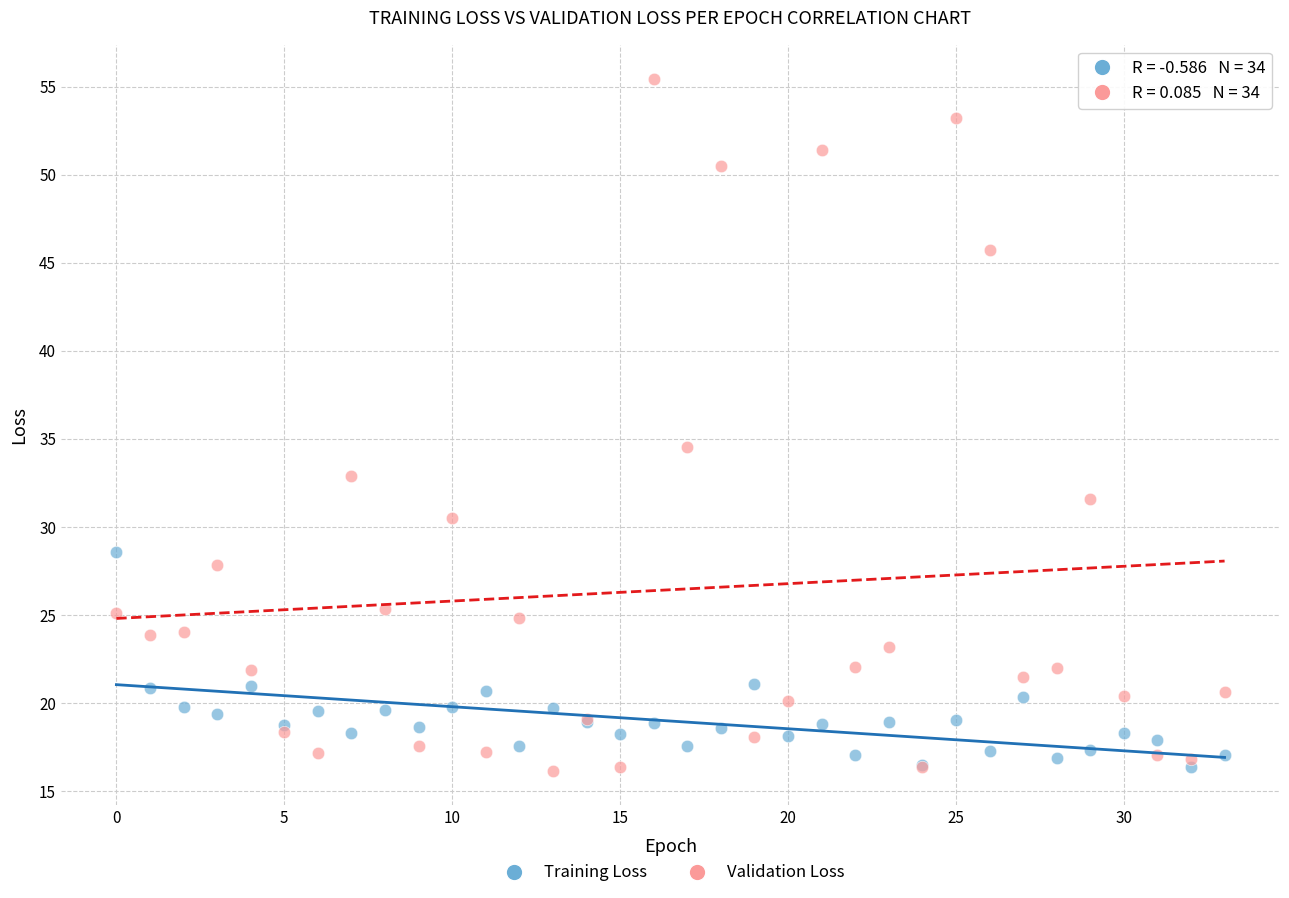

Which series has the largest Y range (max minus min)?

Validation Loss